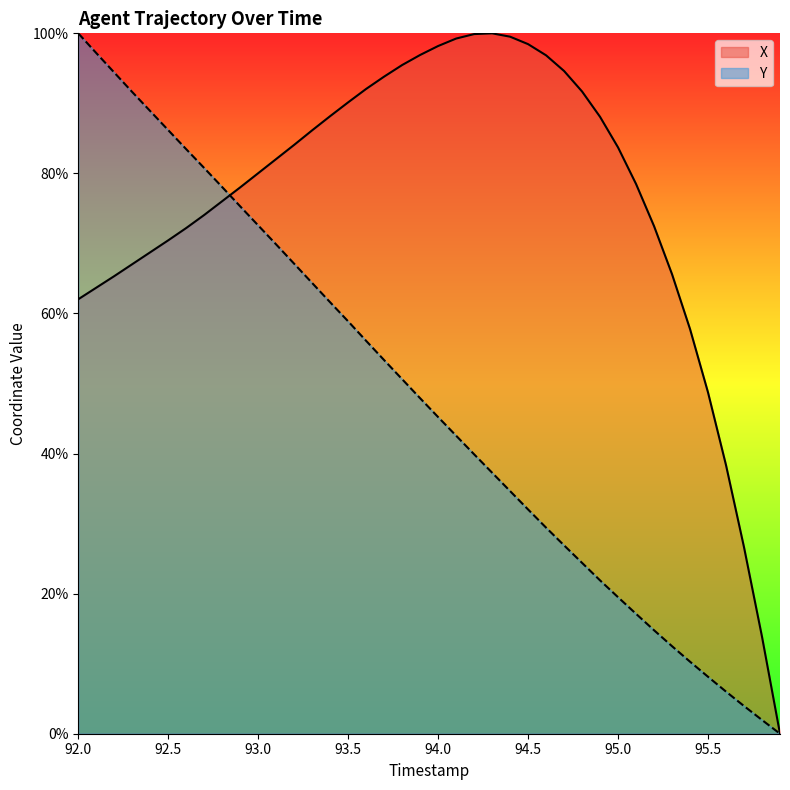

Which series ends up on top after the final intersection of Y and X?

X